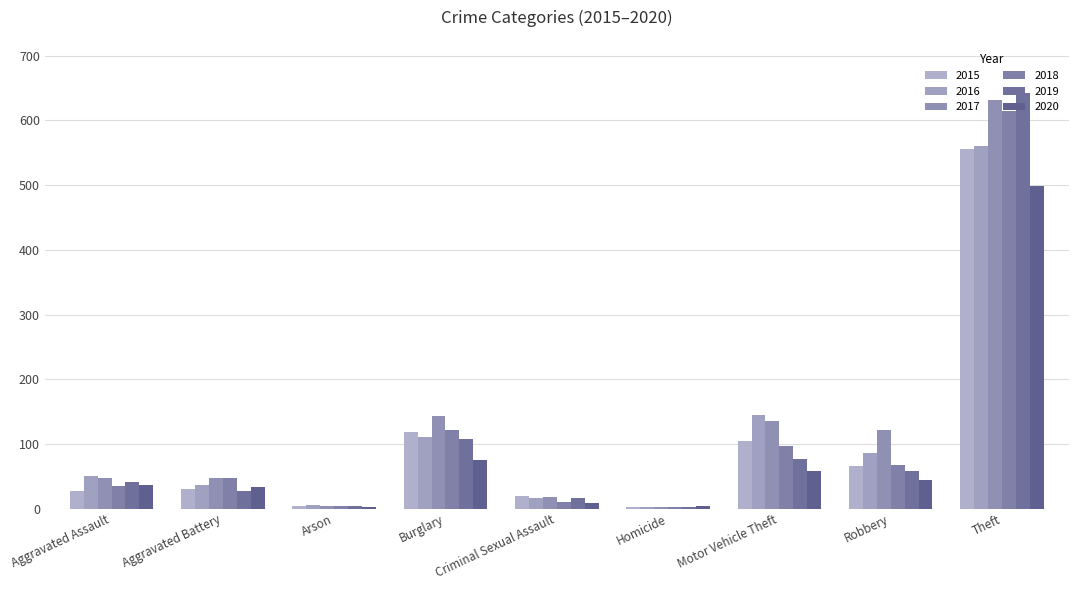

Which series has the widest spread of values?

2019